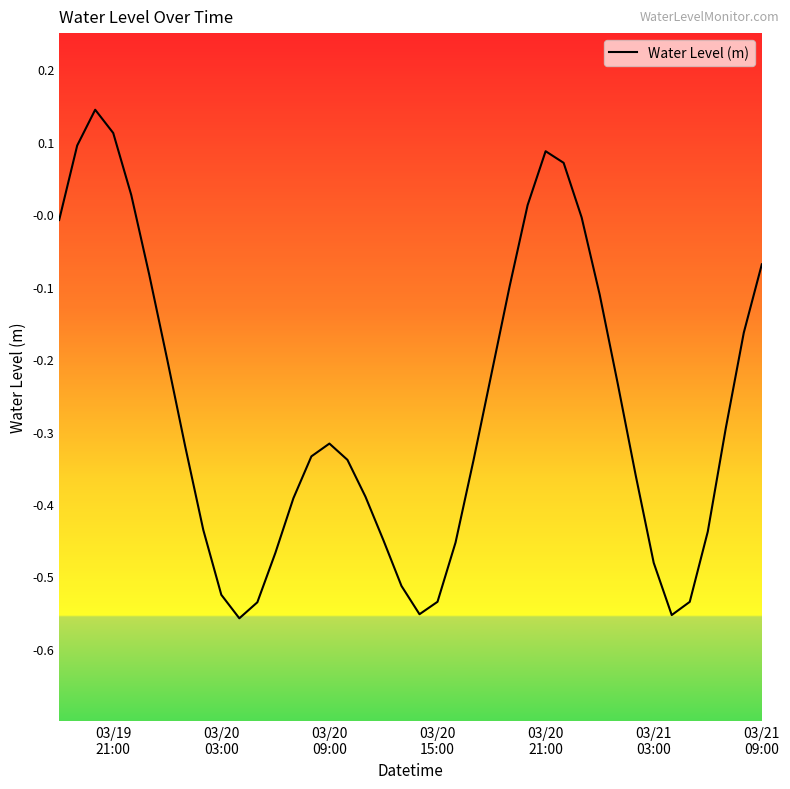

What is the sum of all values?

-10.8